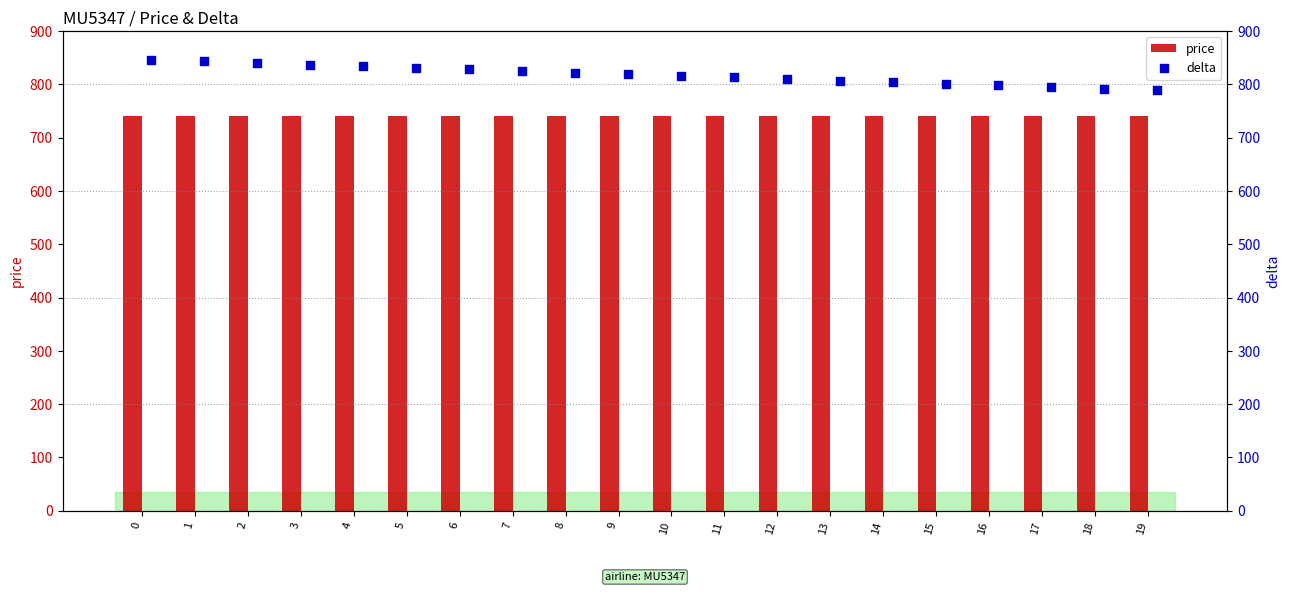

At how many categories does at least one series exceed 774?

20